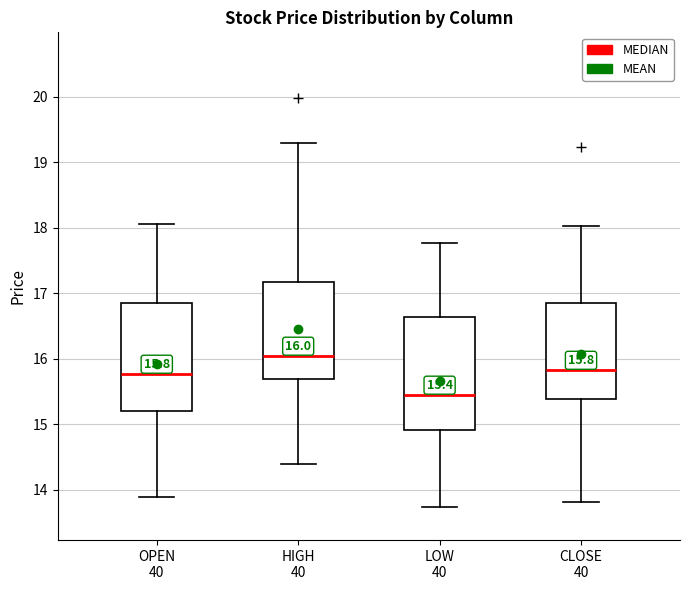

Which box's median line is the lowest?

LOW 40